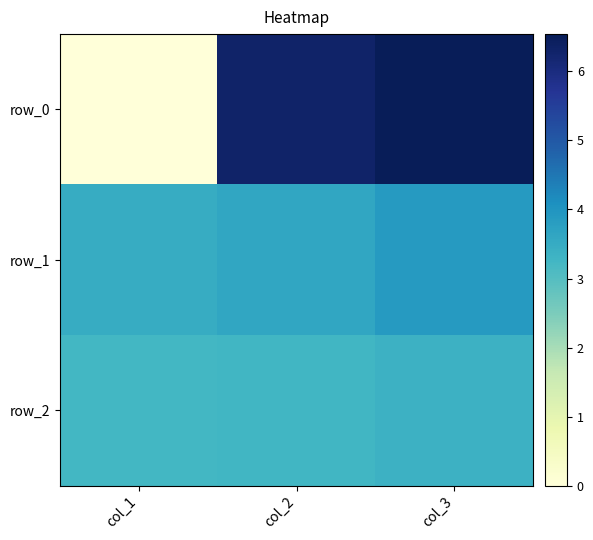

What is the lowest value of the row_1 series?

3.5